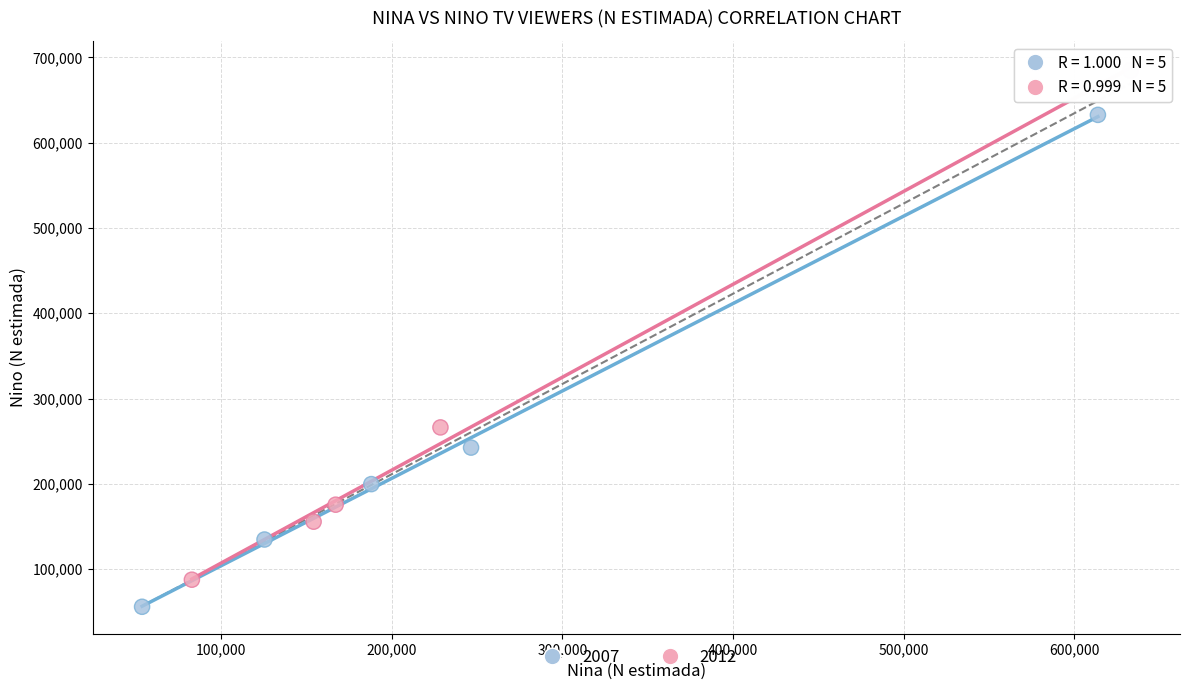

Which series has the largest Y range (max minus min)?

2012